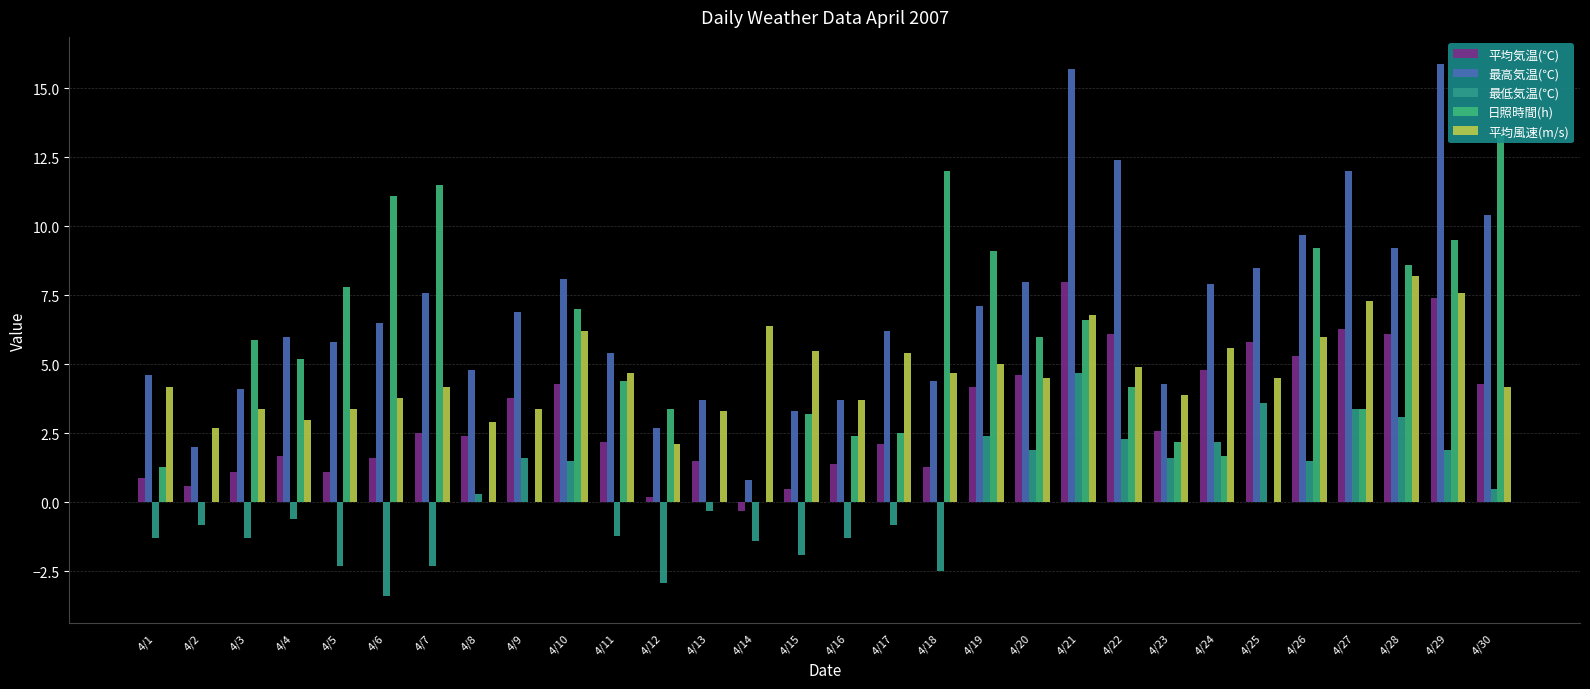

How many bars are there in each group?

5